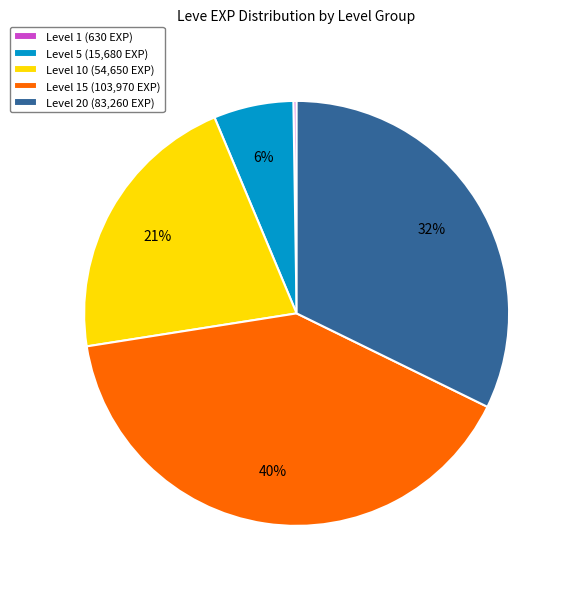

Is the sum of Level 5 (15,680 EXP) and Level 20 (83,260 EXP) greater than half?

No